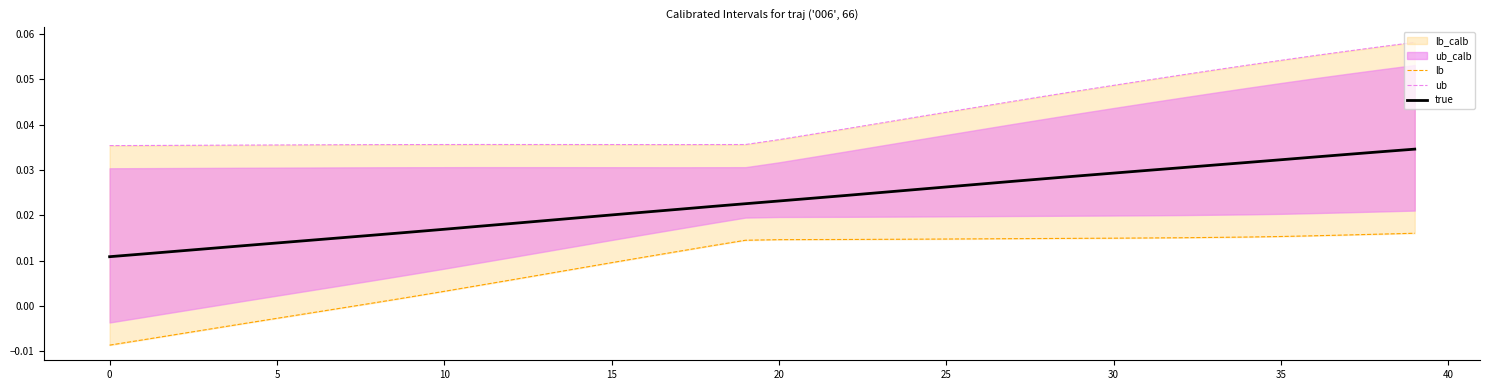

Rank the series at 31 from lowest to highest value.

lb, true, ub